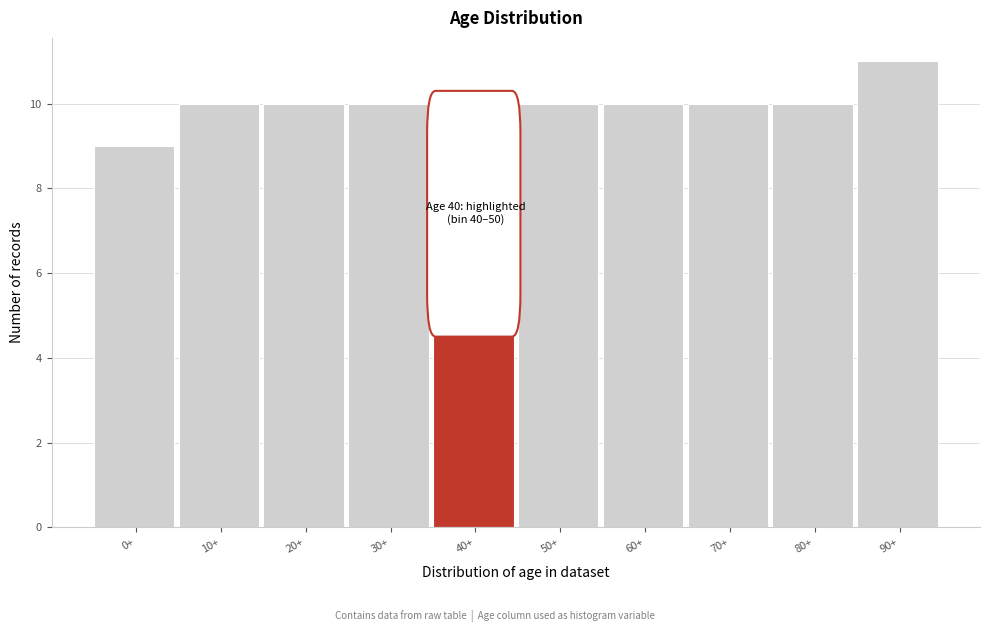

Reading right to left, what are all the values shown in this chart?

11	10	10	10	10	10	10	10	10	9